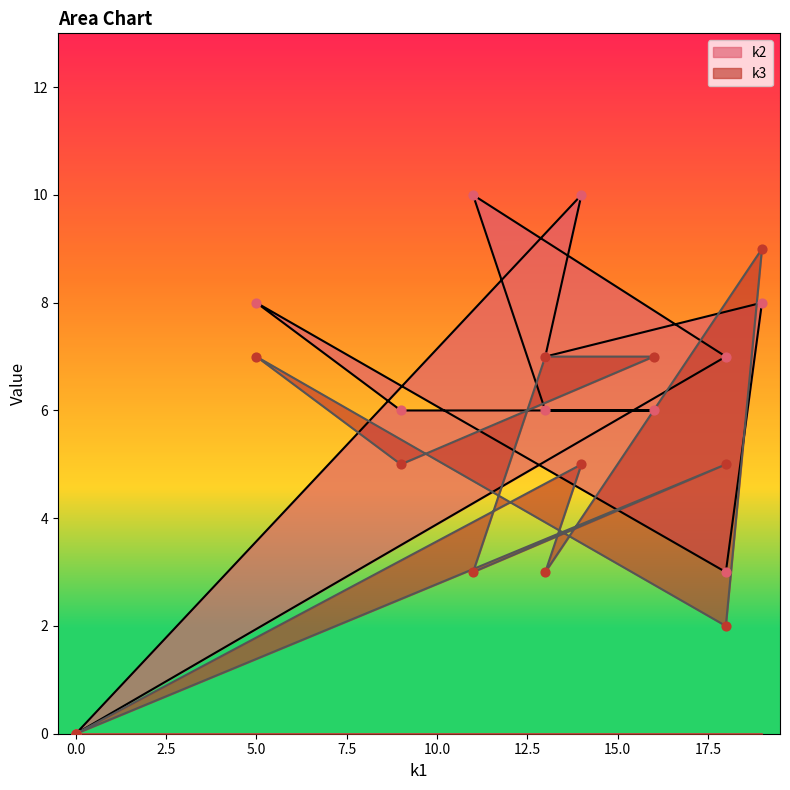

Which series has the largest total across all categories?

k2